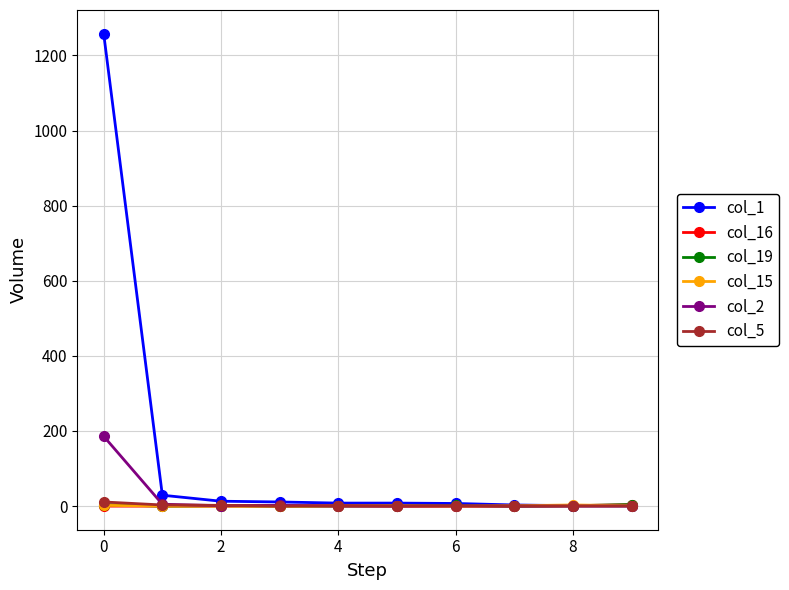

What is the maximum value shown in the chart?

1258